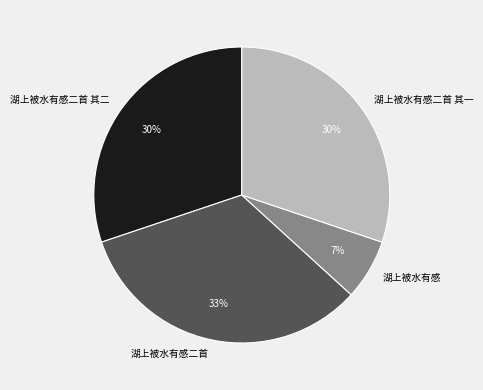

Count the number of slices in the pie.

4